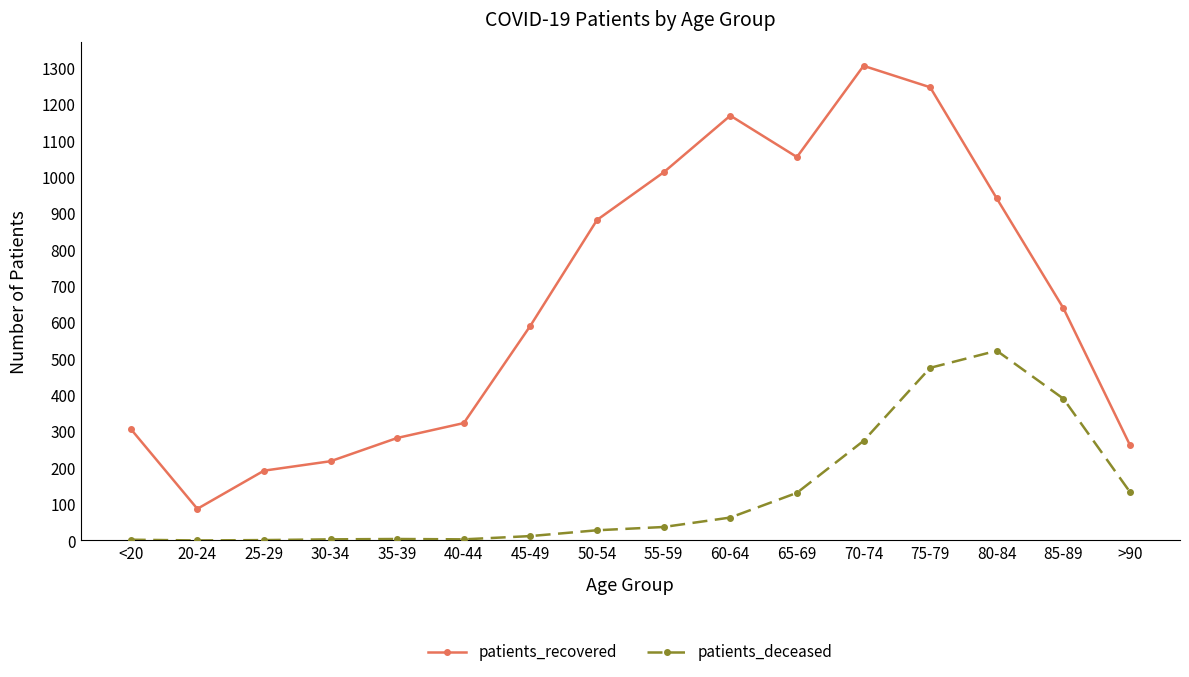

What is the difference between the second highest and minimum values in the patients_deceased series?

475